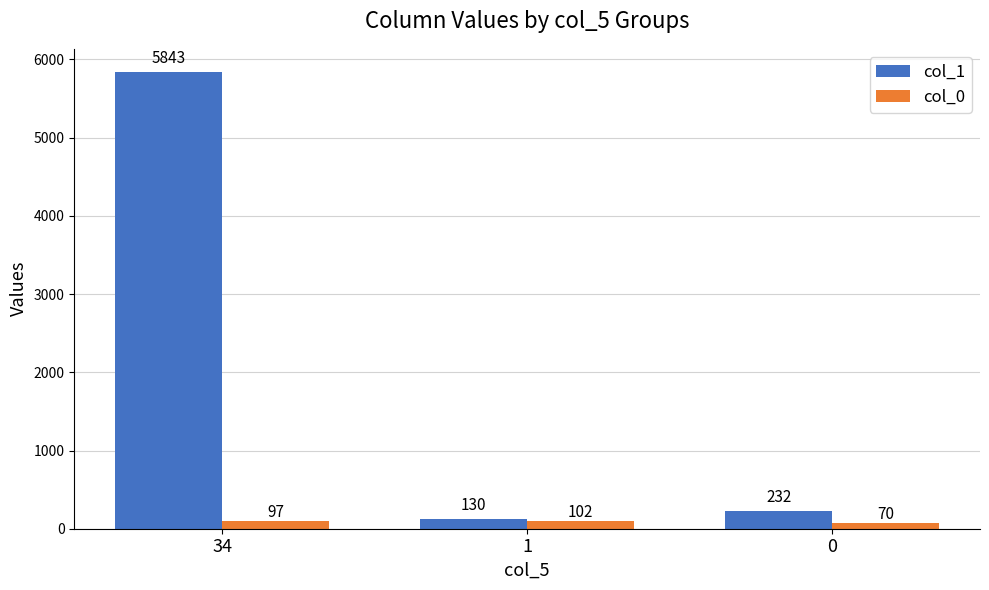

Is the value of col_1 at 1 greater than the value of col_0 at 1?

Yes